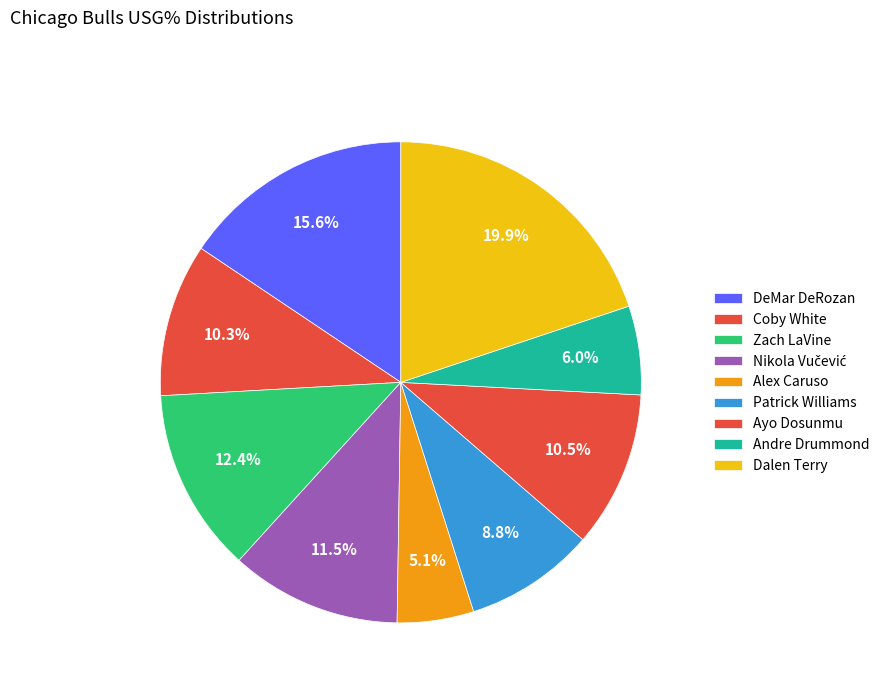

The Coby White slice represents 10% of the pie. True or false?

True